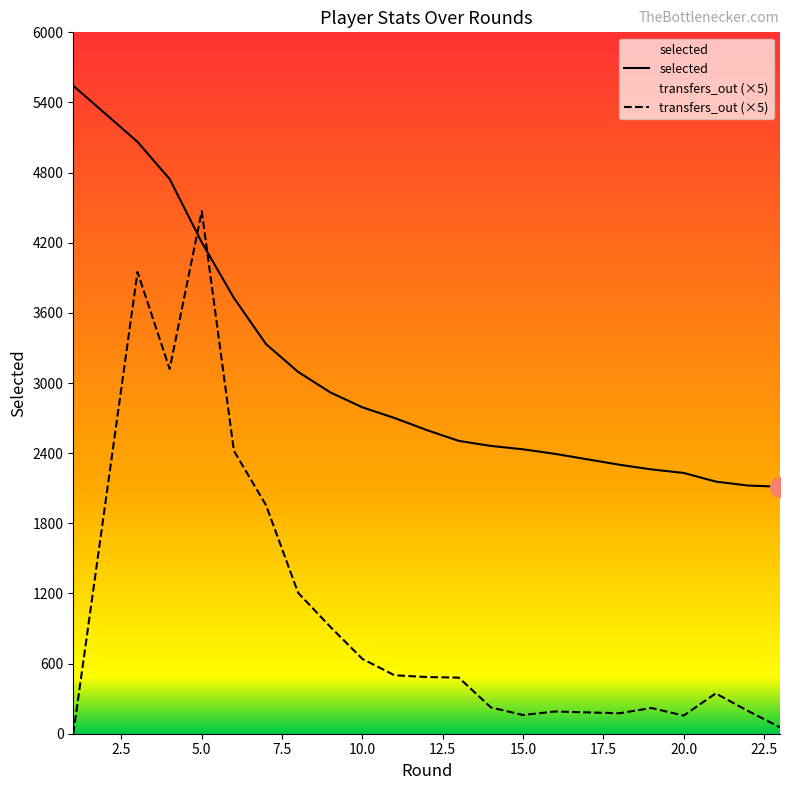

What is the difference between the transfers_out values at 19 and 8?

985